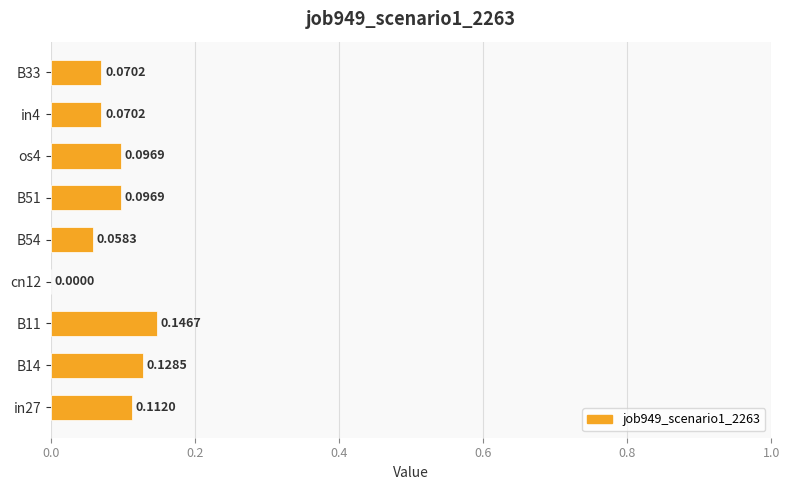

How many values are between 0 and 1?

9